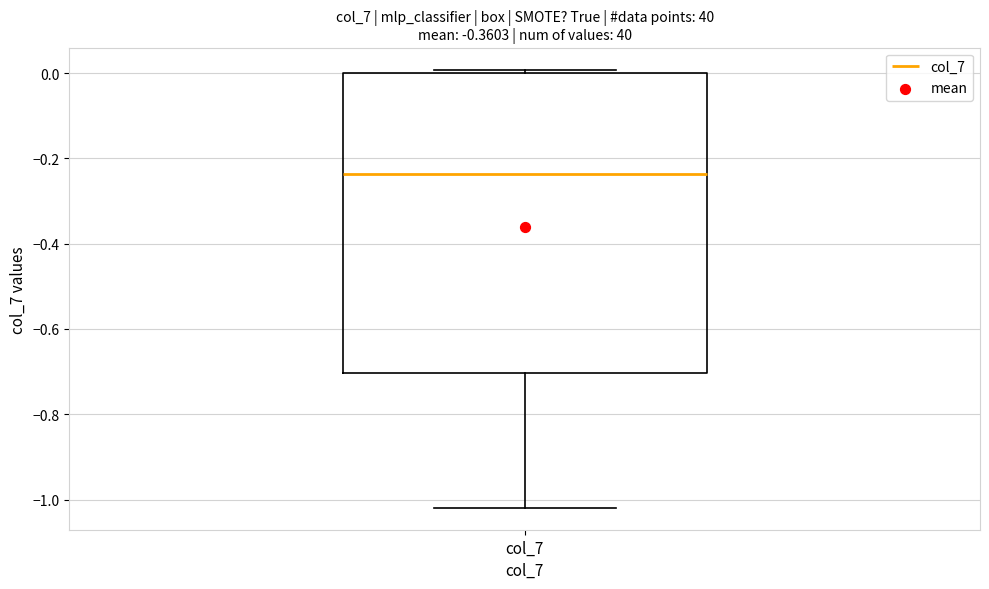

Transcribe this box plot: give where the median line is, the range the box spans, and where the two whiskers end, as read against the y-axis. The values are not printed on the chart, so give them approximately, as read against the axis.

median -0.24, box -0.70 to 0.00, whiskers -1.02 to 0.00 (just above the box's upper edge)